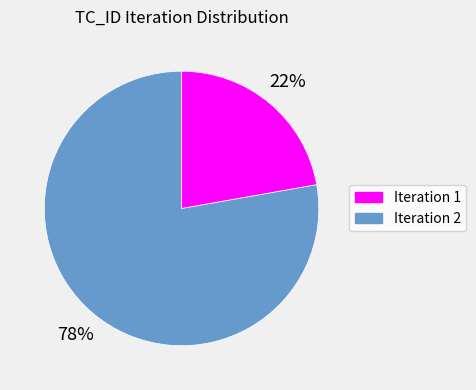

True or false: Iteration 2 accounts for 22% of the total.

True